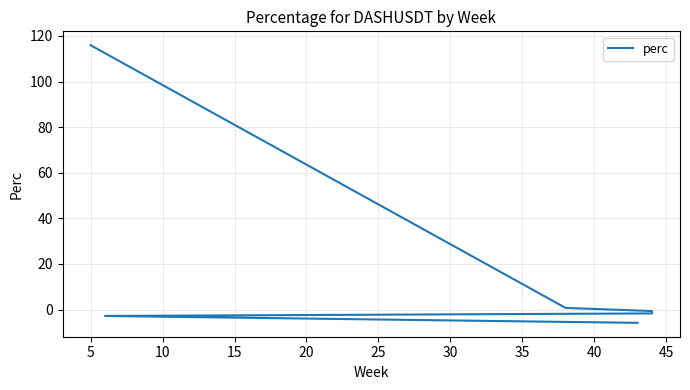

Is it true that the value at 5 is 157.8?

False